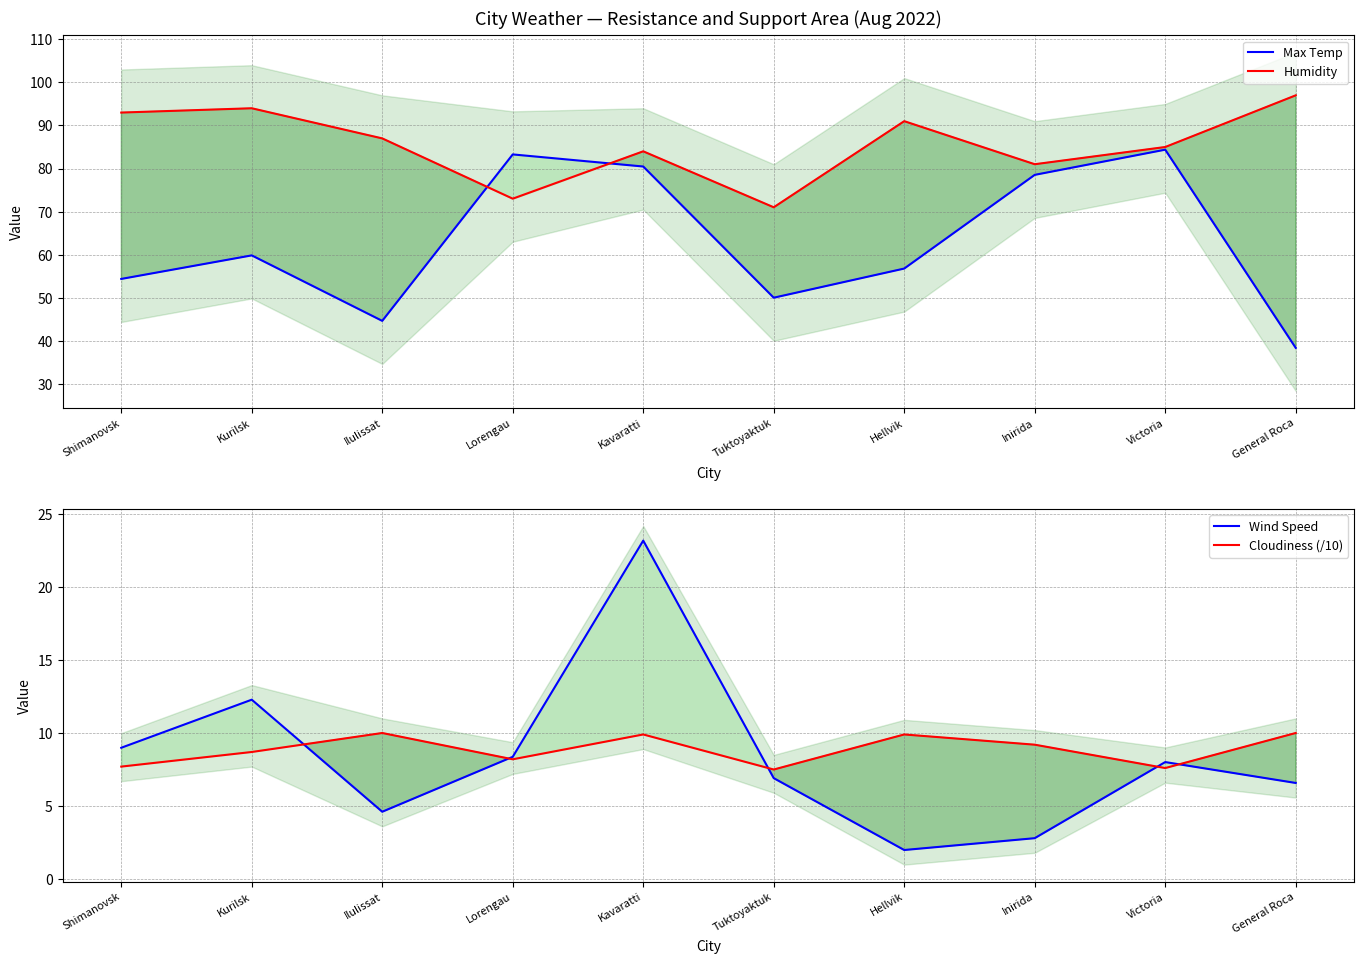

At which category does Humidity reach its first local peak?

Kurilsk